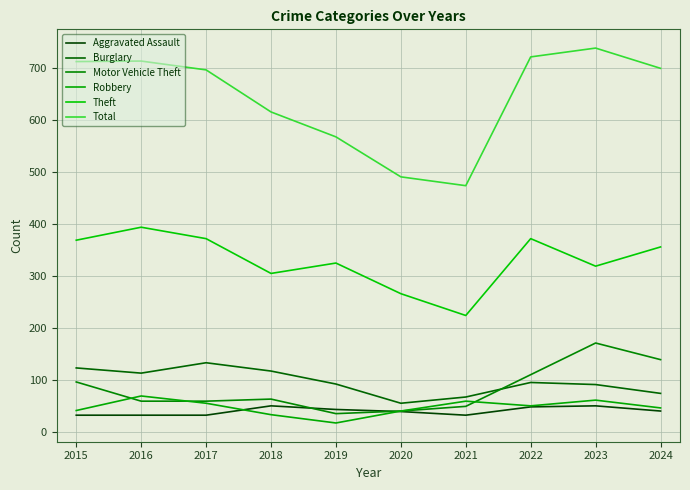

Does the chart display data point markers on the line(s)?

No